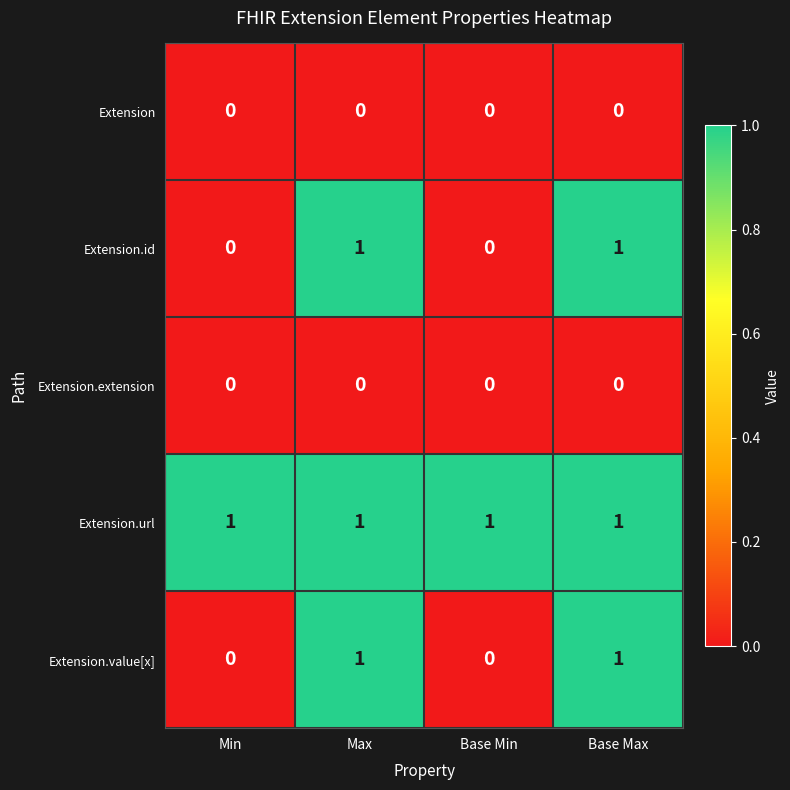

Reading right to left, list all the values displayed in this chart.

Extension: 0	0	0	0
Extension.id: 1	0	1	0
Extension.extension: 0	0	0	0
Extension.url: 1	1	1	1
Extension.value[x]: 1	0	1	0